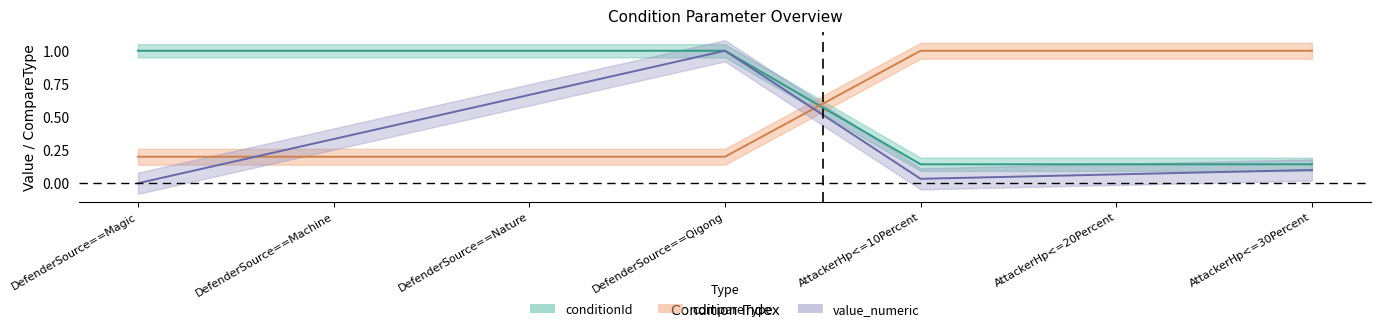

What is the approximate value of conditionId at DefenderSource==Machine?

0.2